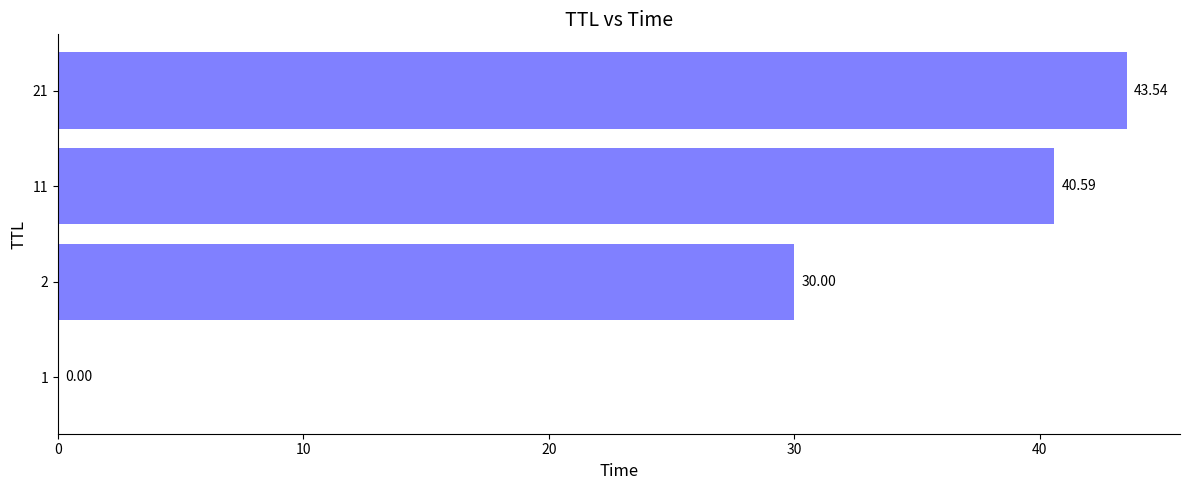

What is the sum of the values at 2 and 11?

70.6